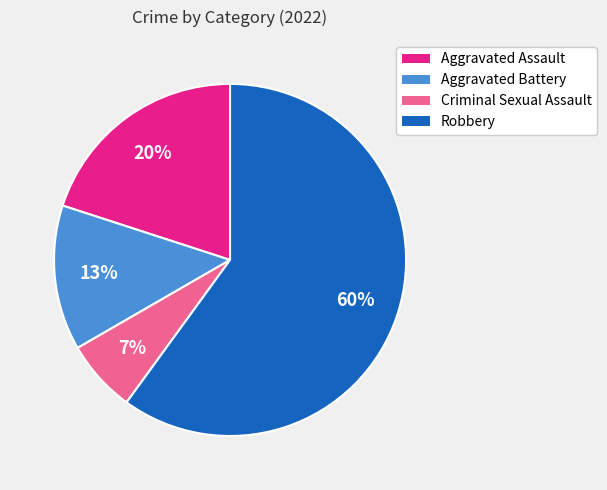

What percentage is the Criminal Sexual Assault slice, to the nearest percent?

7%